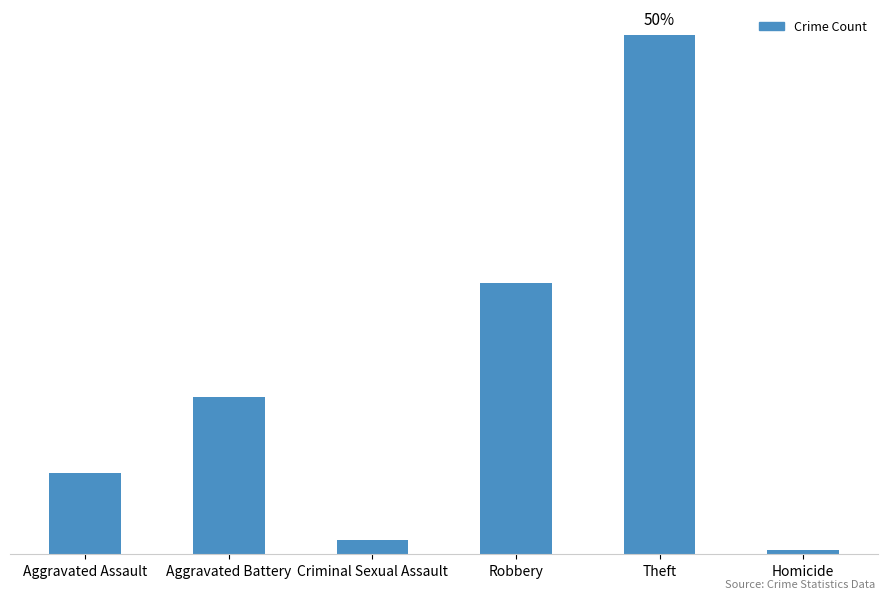

List the labels in order of value, largest first.

Theft, Robbery, Aggravated Battery, Aggravated Assault, Criminal Sexual Assault, Homicide